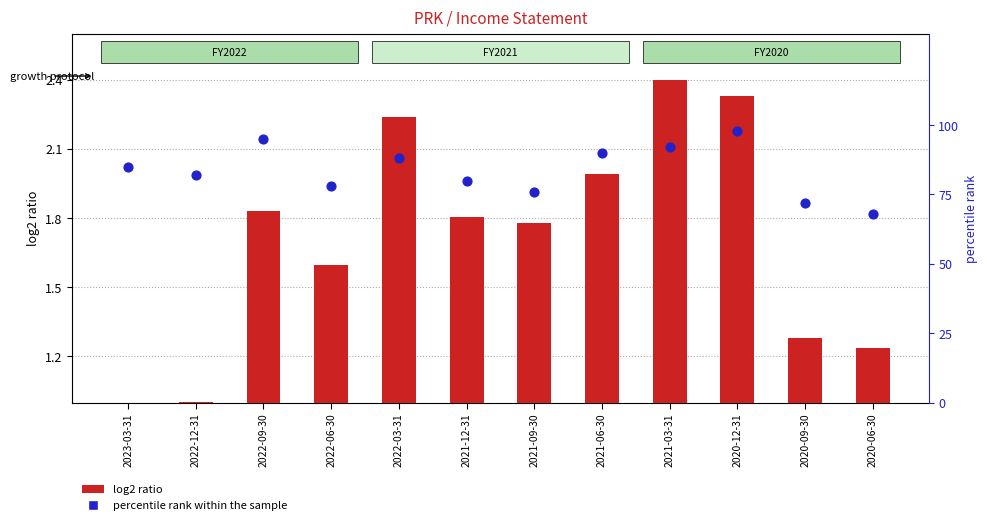

At how many categories does at least one series exceed 74?

10